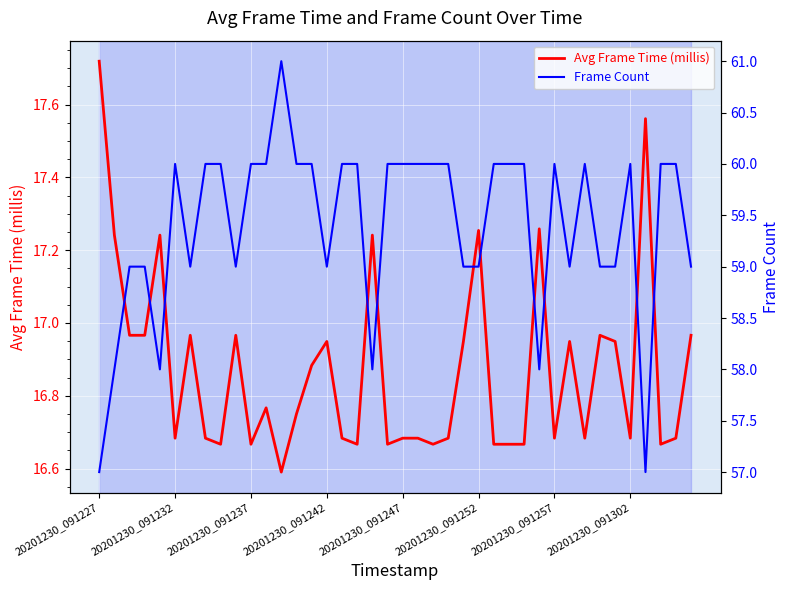

True or false: Avg Frame Time (millis) has a value of 5.4 at 20201230_091242.

False